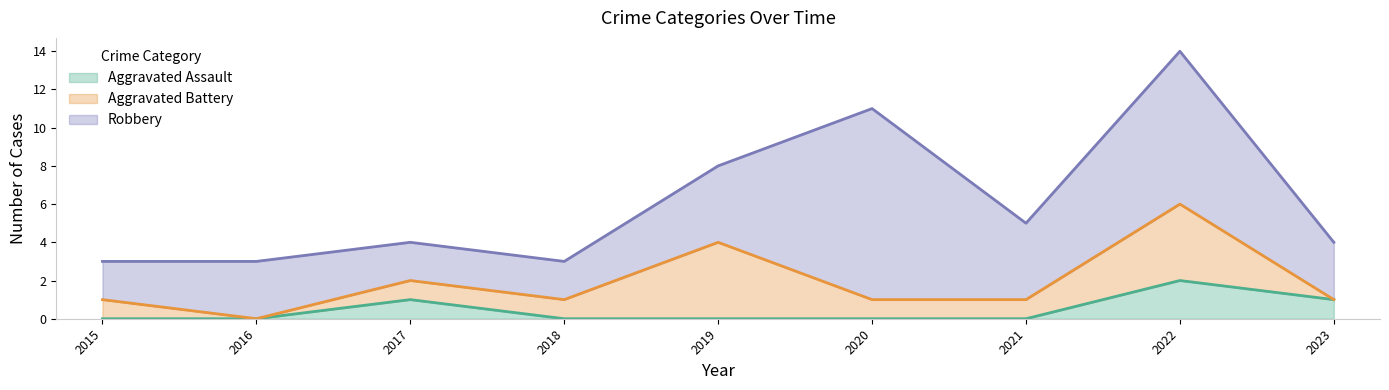

What is the spread (max minus min) of values at 2018?

2